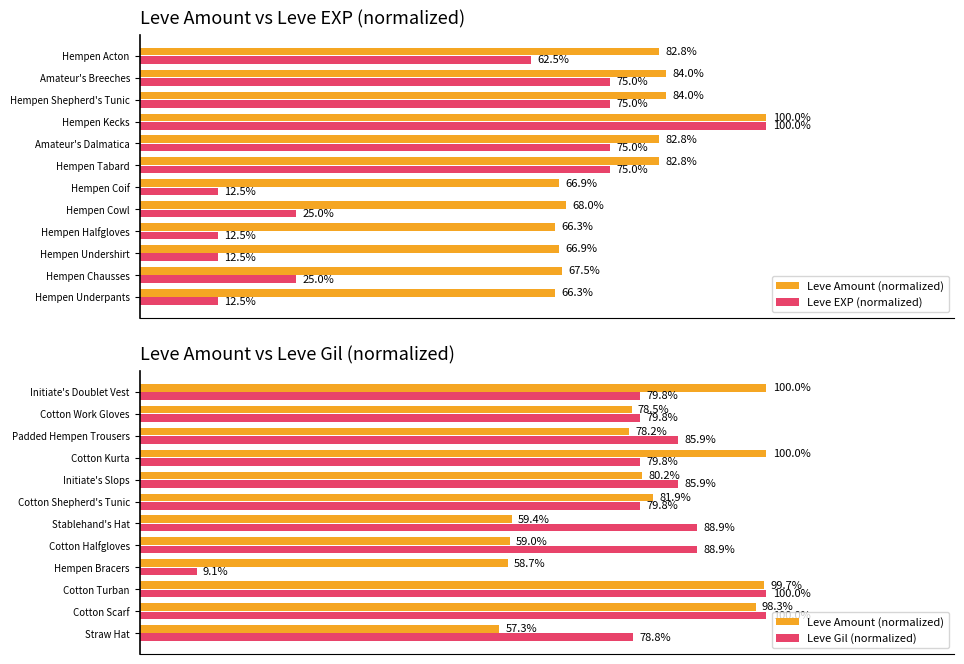

What is the difference between the Leve Gil (normalized) values at 1 and 10?

20.2